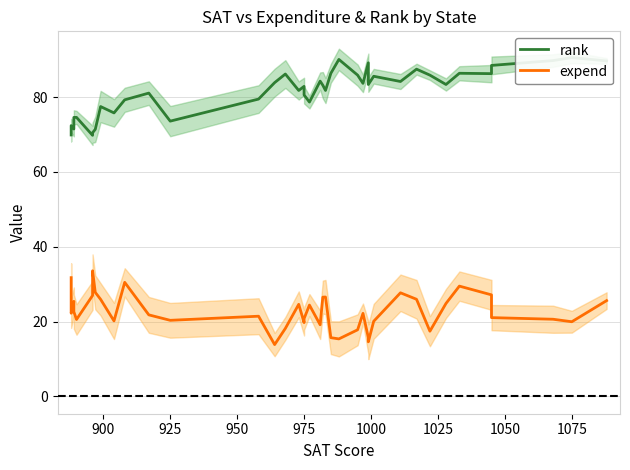

Count the number of data series in this chart.

2